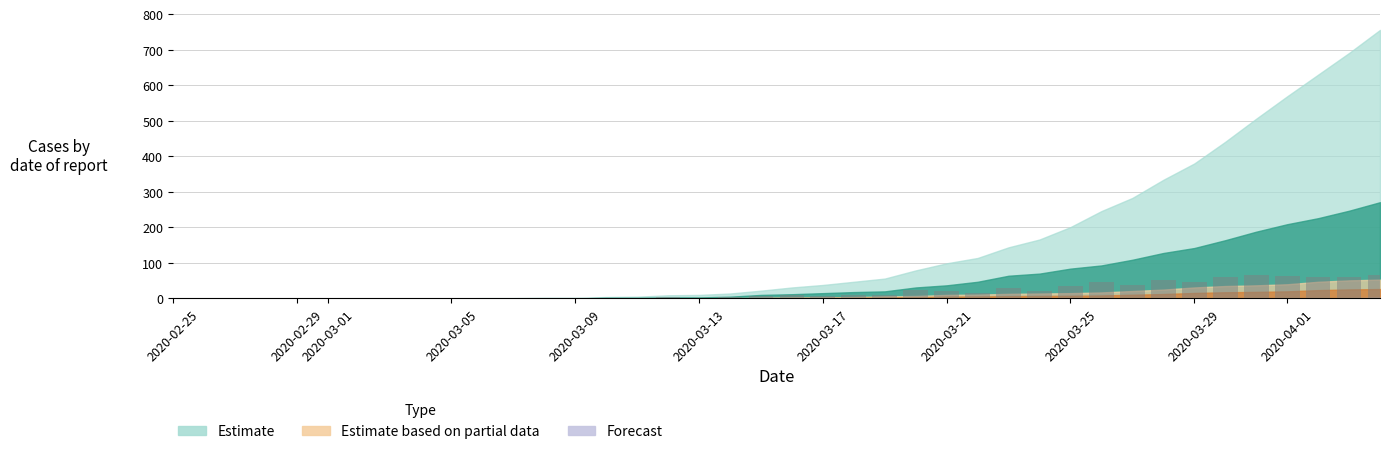

What is the sum of all values?

756